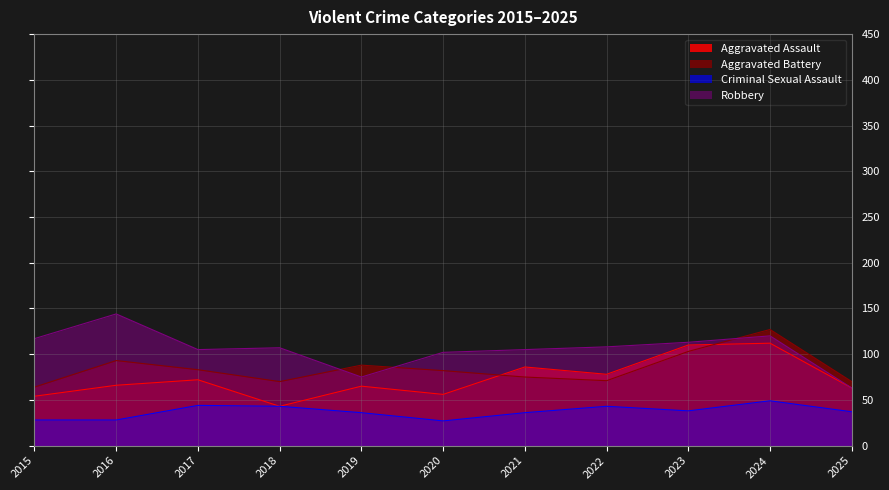

True or false: Robbery and Criminal Sexual Assault cross at least once.

False